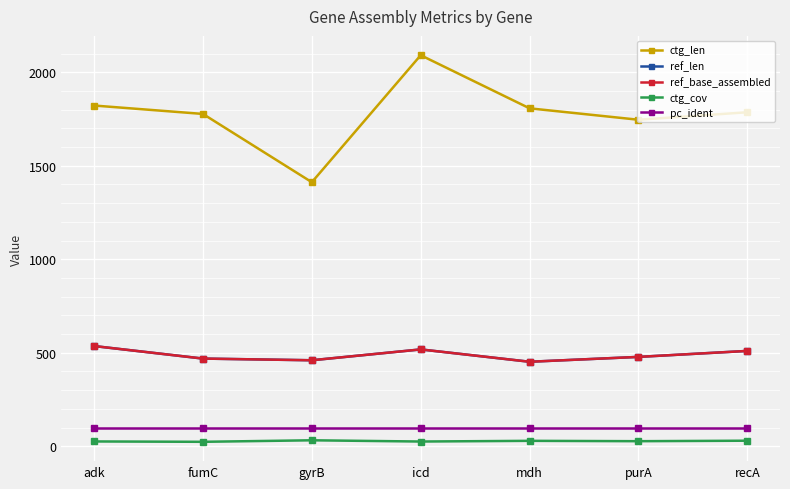

What is the sum of the ref_len values at icd and mdh?

970.0